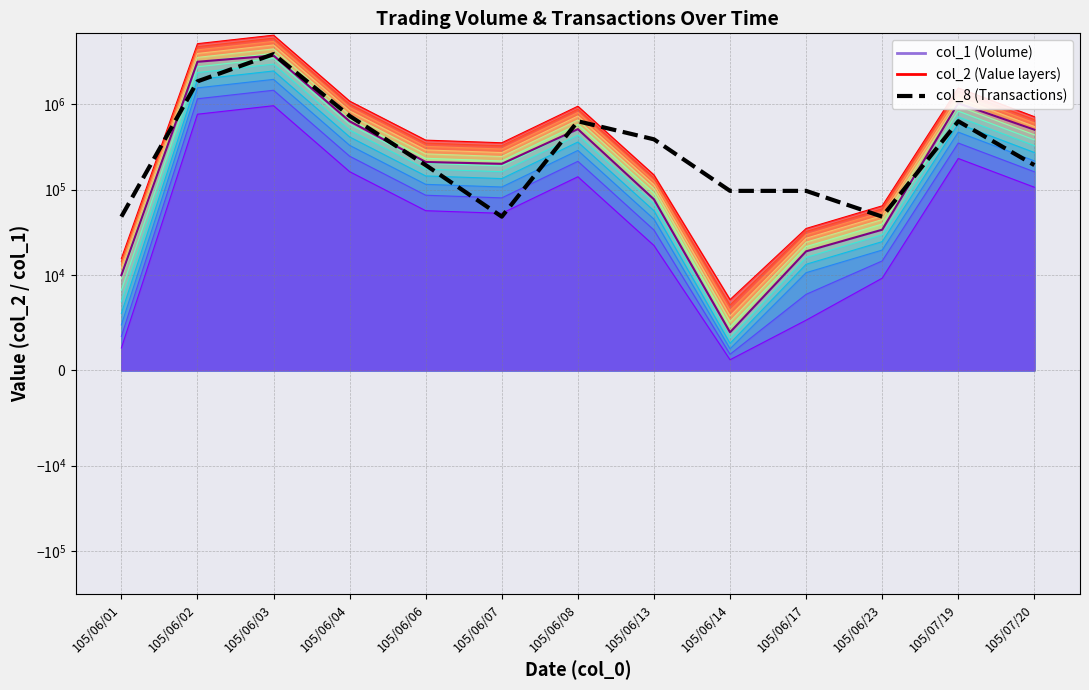

Reading left to right, transcribe all the data shown in this chart.

col_1 Volume line: 105/06/01=10000.0	105/06/02=3107000.0	105/06/03=3675000.0	105/06/04=628000.0	105/06/06=210000.0	105/06/07=200000.0	105/06/08=508000.0	105/06/13=77000.0	105/06/14=4000.0	105/06/17=19000.0	105/06/23=34000.0	105/07/19=1020000.0	105/07/20=500000.0
col_8 (Transactions scaled): 105/06/01=48279.3	105/06/02=1834612.1	105/06/03=3814062.0	105/06/04=724189.0	105/06/06=193117.1	105/06/07=48279.3	105/06/08=627630.5	105/06/13=386234.1	105/06/14=96558.5	105/06/17=96558.5	105/06/23=48279.3	105/07/19=627630.5	105/07/20=193117.1